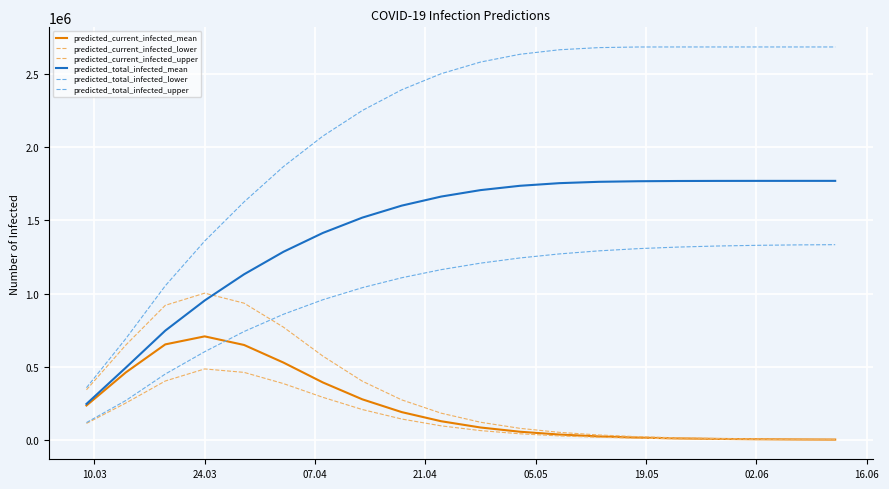

Does the chart display data point markers on the line(s)?

No